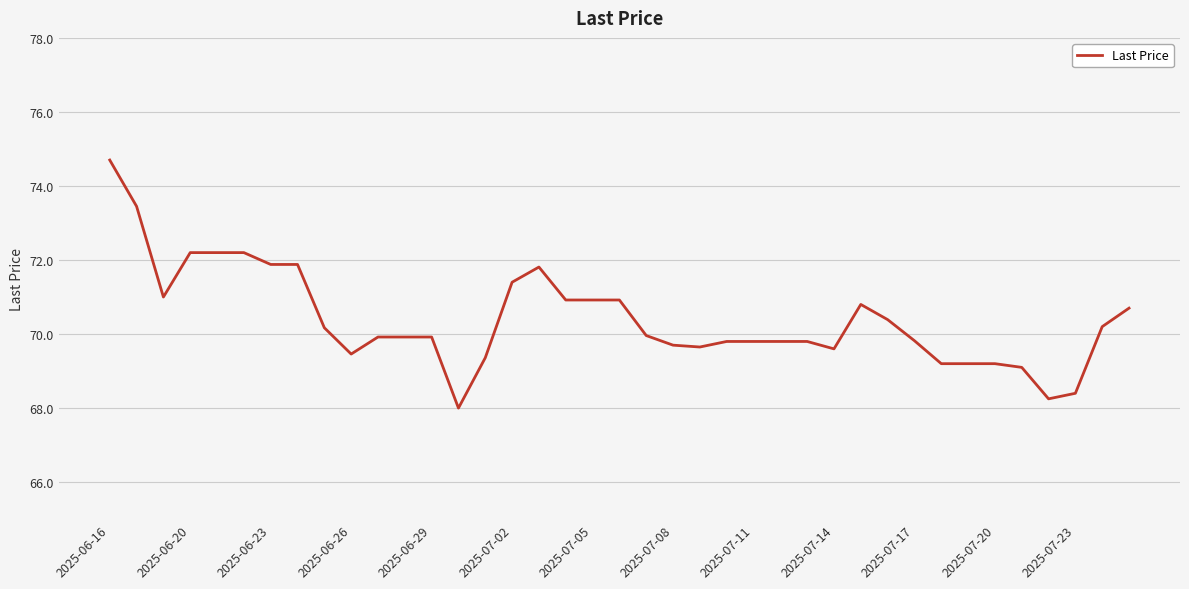

How many lines are shown in the chart?

1